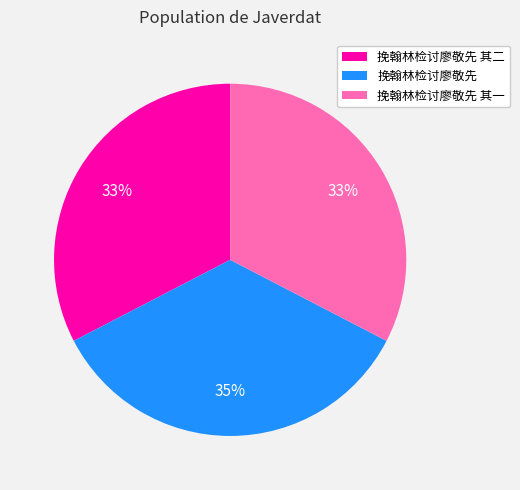

Is it true that 挽翰林检讨廖敬先 其一 is 33% of the pie?

True